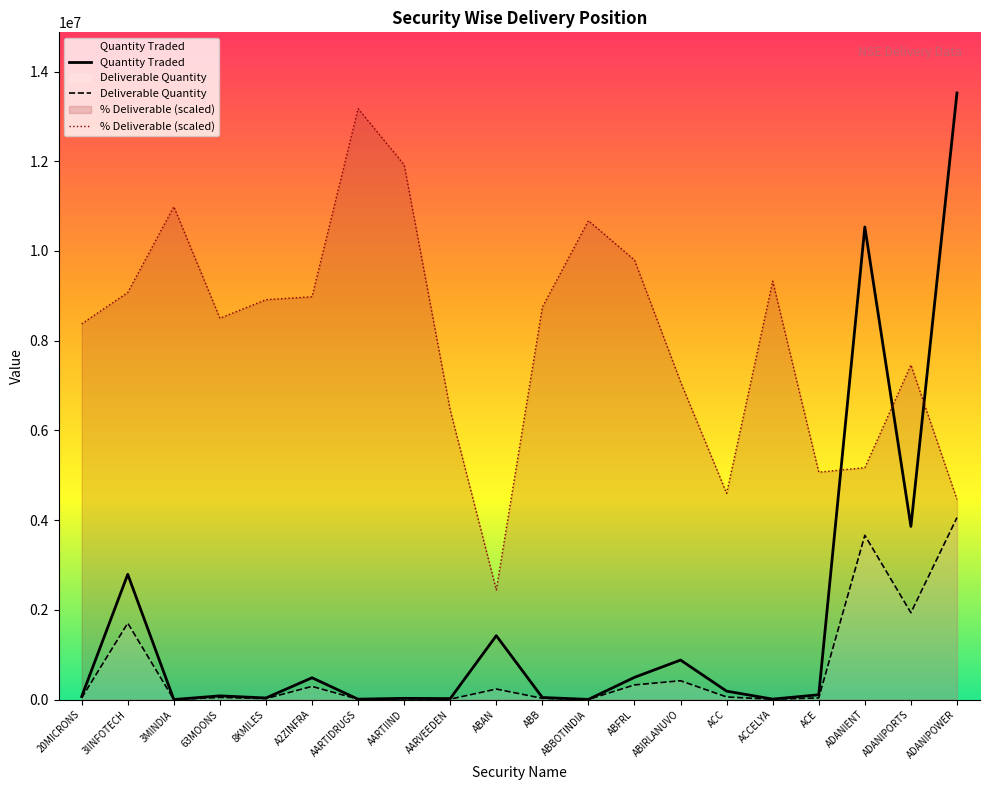

How many data points in Quantity Traded are less than 106666?

10